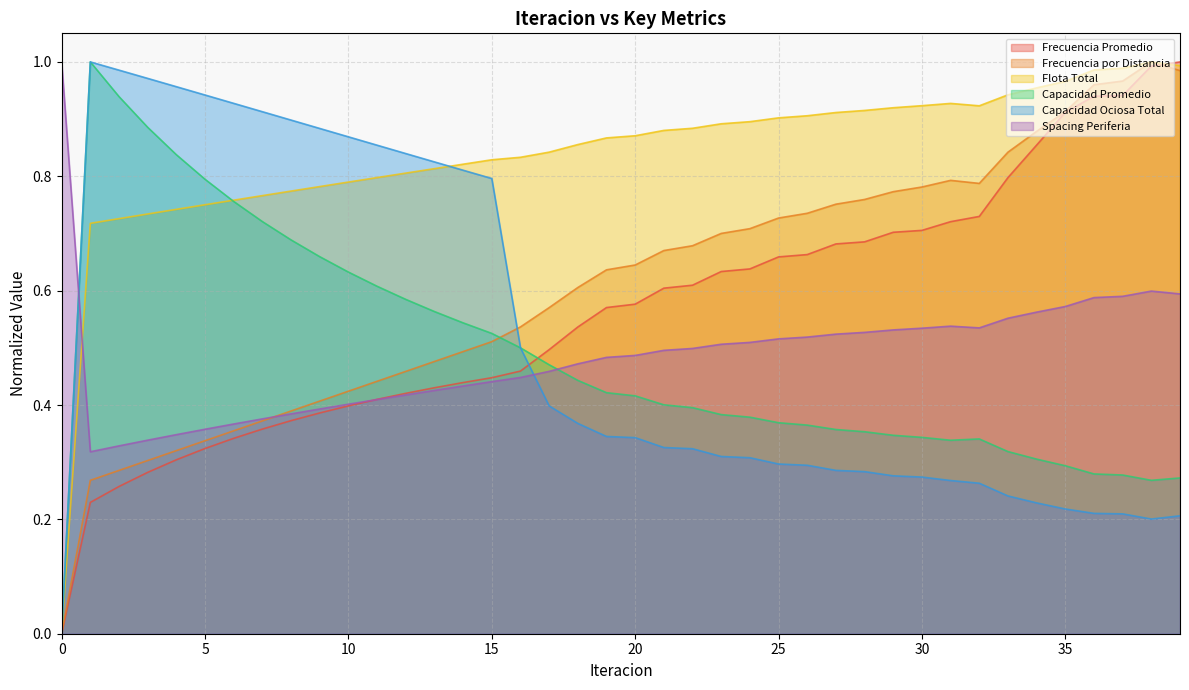

At which category is the sum across all series the highest?

38